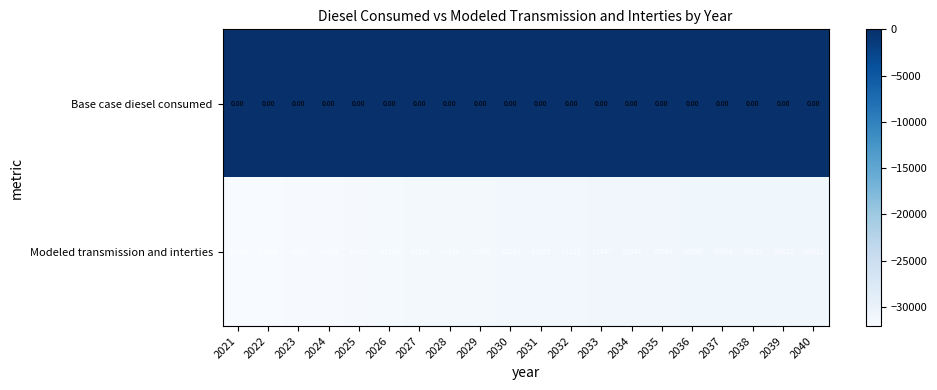

Rank the series by their maximum value, from highest to lowest.

Base case diesel consumed, Modeled transmission and interties